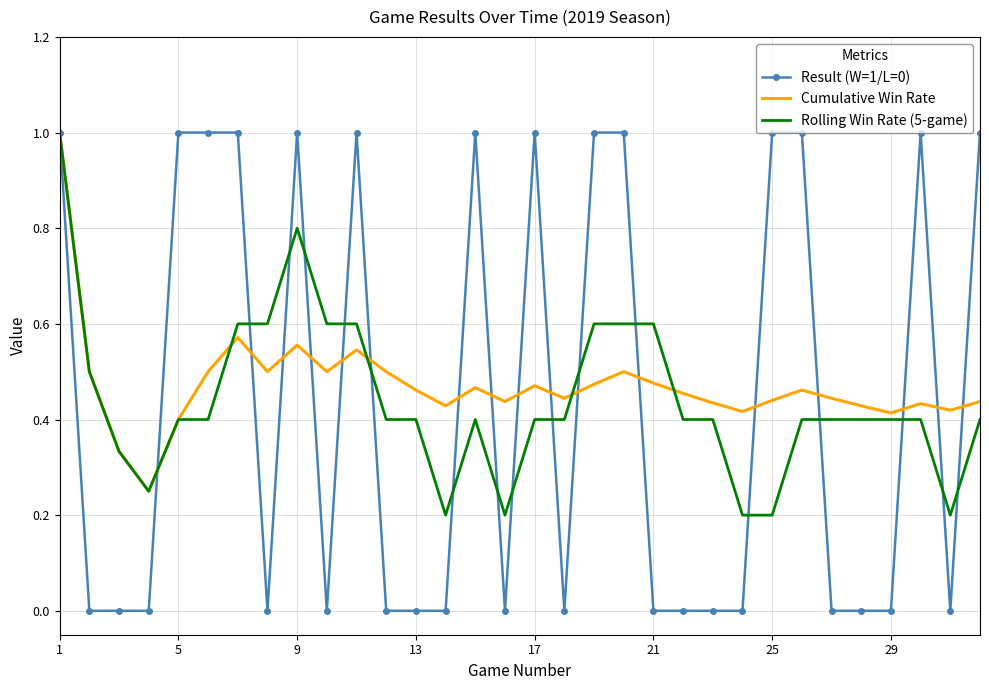

Which series has the largest range (max minus min)?

Result (W=1/L=0)